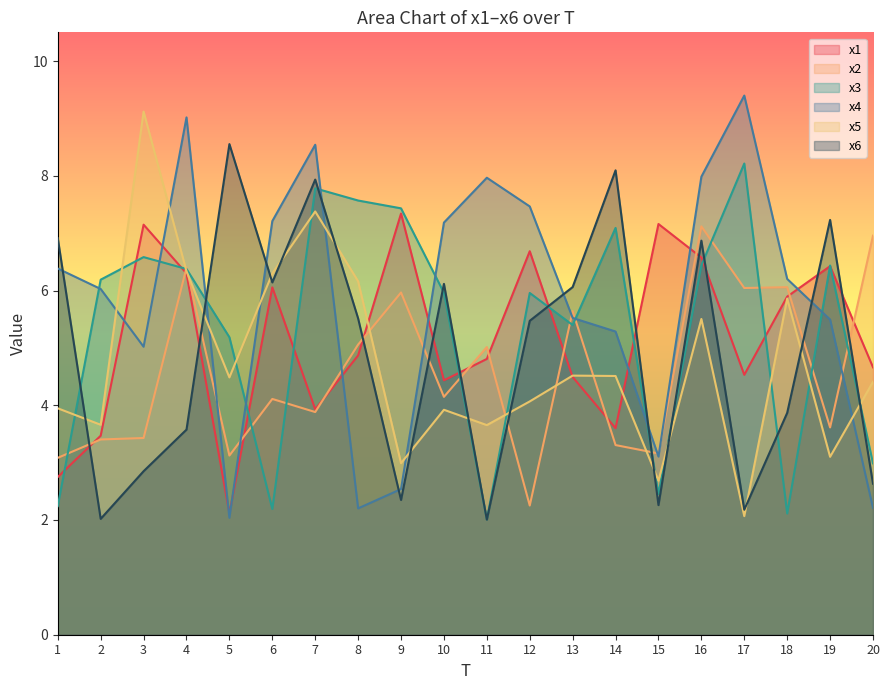

At which label does x6 reach its minimum?

11